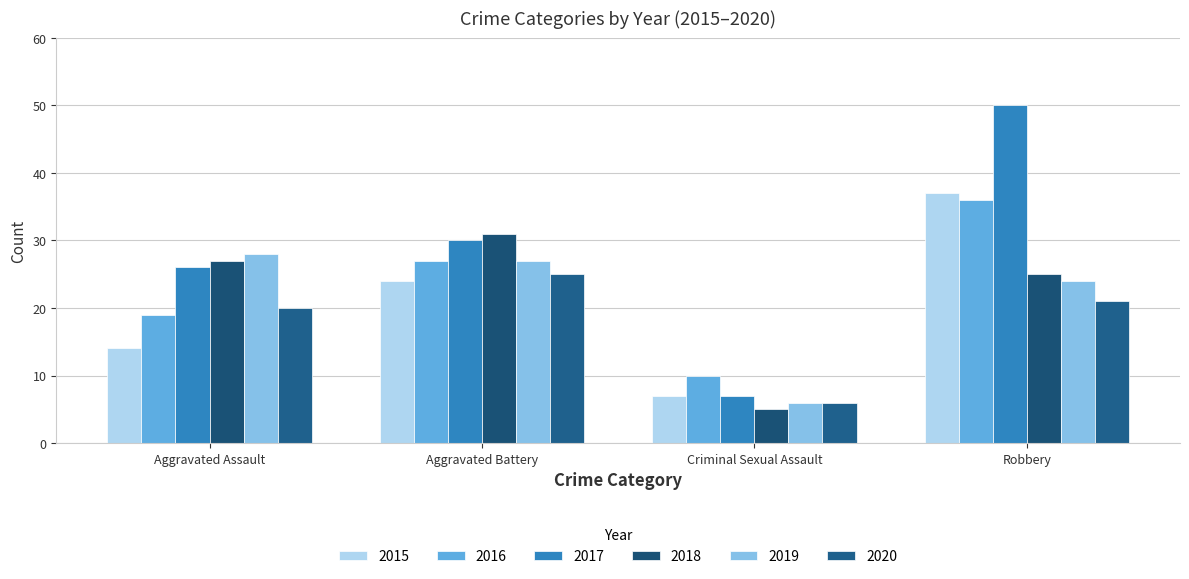

List the labels in order of 2020 value, smallest first.

Criminal Sexual Assault, Aggravated Assault, Robbery, Aggravated Battery